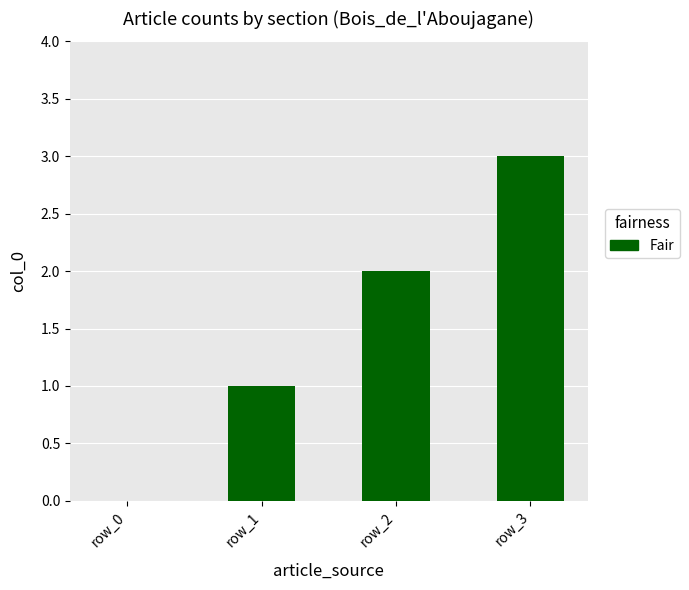

How many distinct data groups are displayed?

1